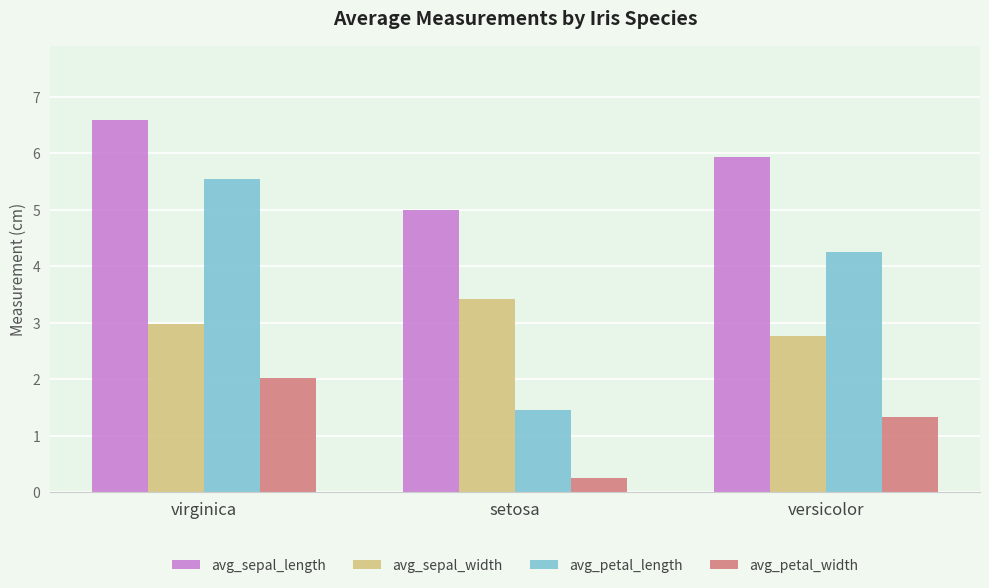

At which category does the chart reach its minimum across all series?

setosa